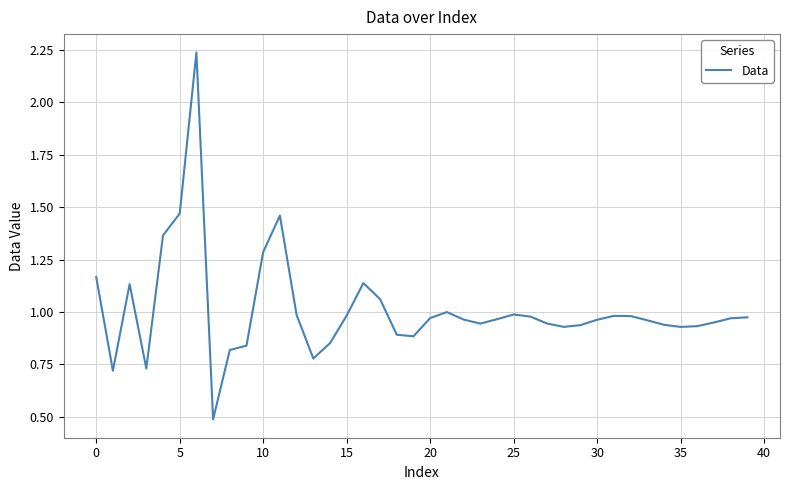

Is this an area chart (filled region under the line)?

No